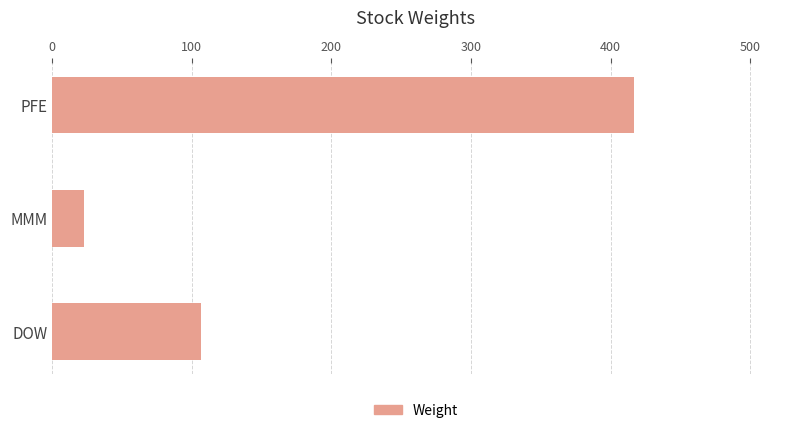

What is the approximate value at PFE?

417